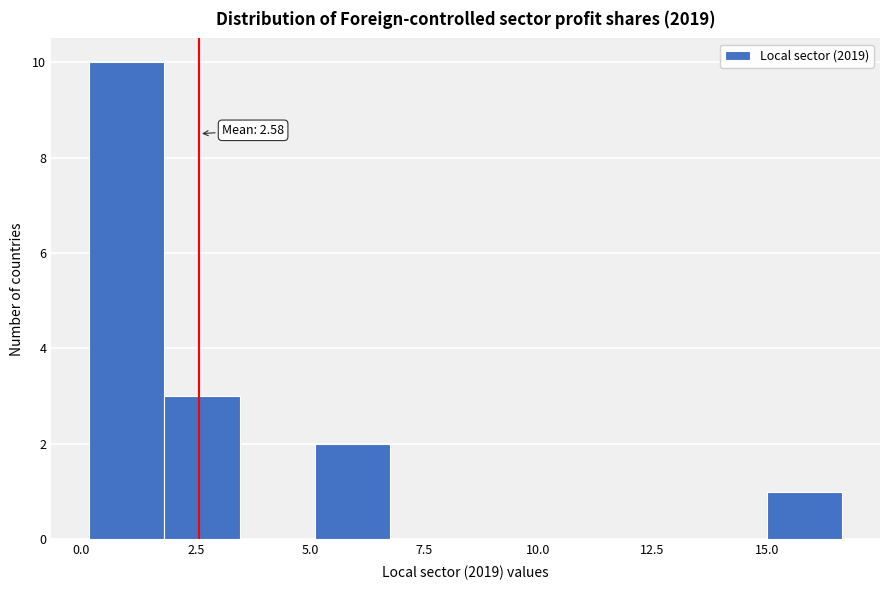

Around what value on the x-axis is the tallest bar? Give the approximate position of its centre, as read against the axis.

1.0